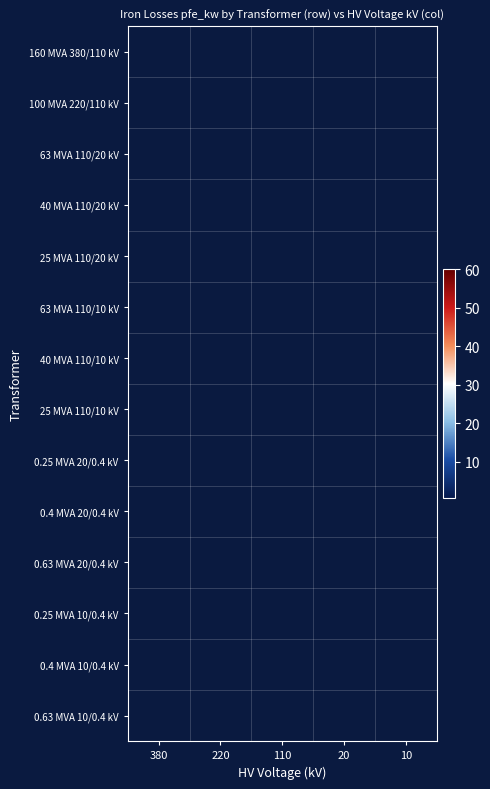

List the series in order of their peak value, highest first.

160 MVA 380/110 kV, 100 MVA 220/110 kV, 63 MVA 110/20 kV, 63 MVA 110/10 kV, 40 MVA 110/20 kV, 40 MVA 110/10 kV, 25 MVA 110/20 kV, 25 MVA 110/10 kV, 0.63 MVA 20/0.4 kV, 0.4 MVA 20/0.4 kV, 0.63 MVA 10/0.4 kV, 0.4 MVA 10/0.4 kV, 0.25 MVA 20/0.4 kV, 0.25 MVA 10/0.4 kV